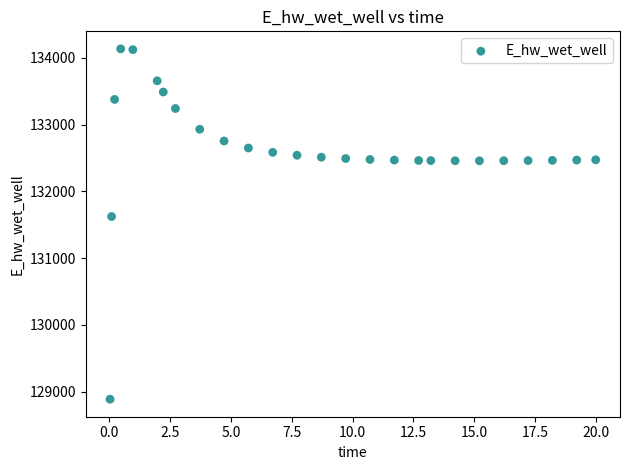

What is the range of X values (max minus min)?

20.0